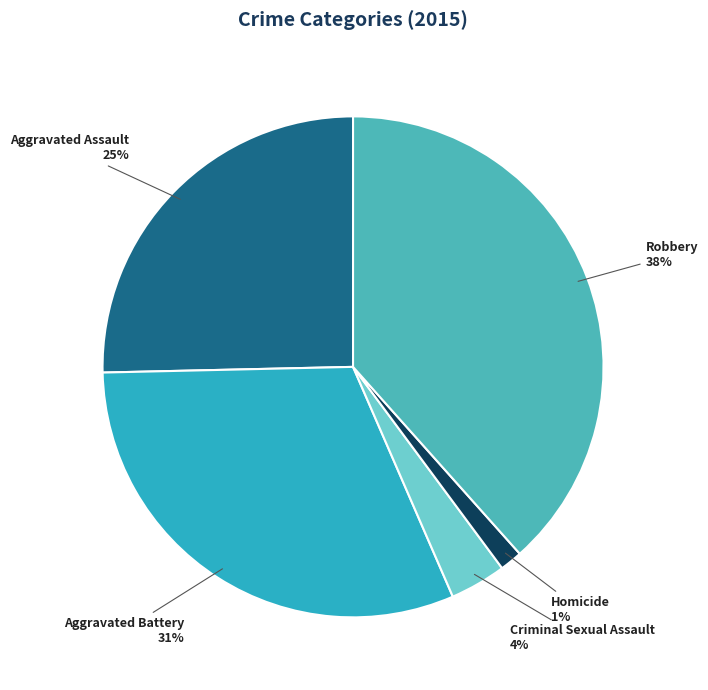

To the nearest percent, what is the combined percentage of Aggravated Assault and Aggravated Battery?

57%